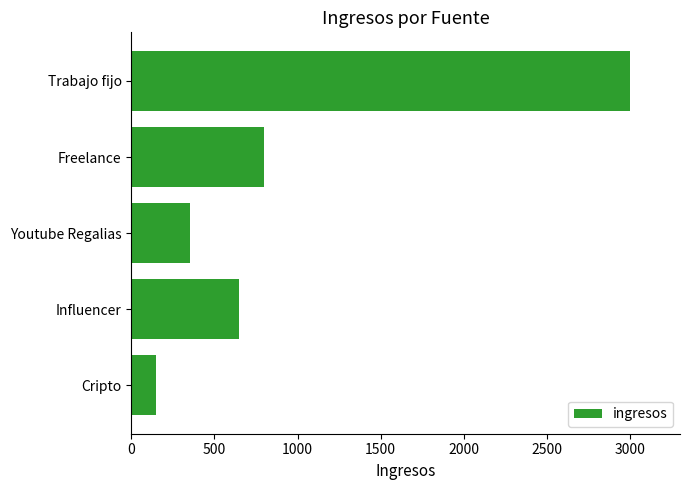

How many data points are less than 650?

2